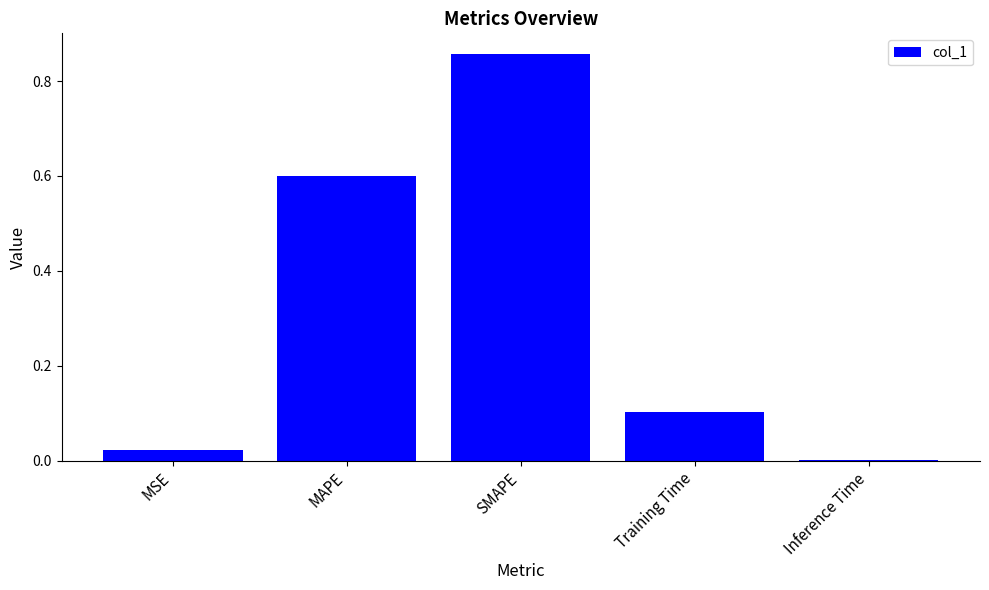

What is the sum of the values at Training Time and Inference Time?

0.1